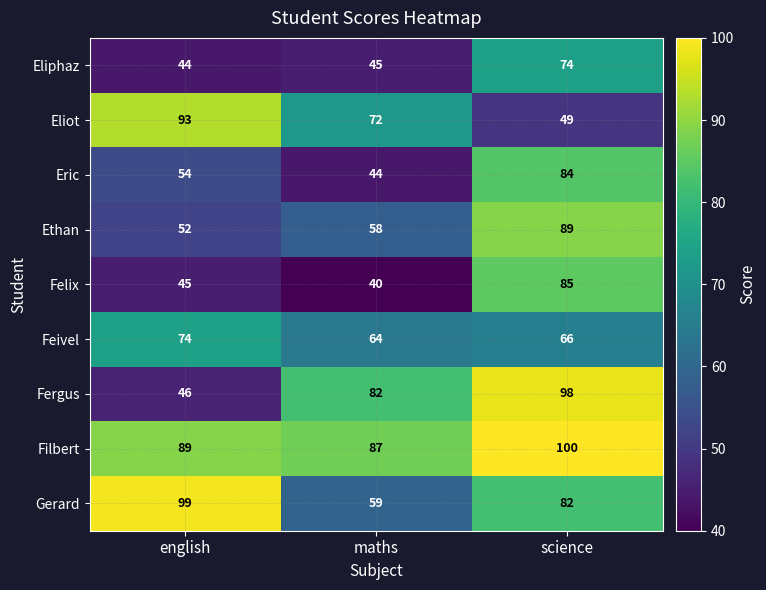

What is the smallest value displayed?

40